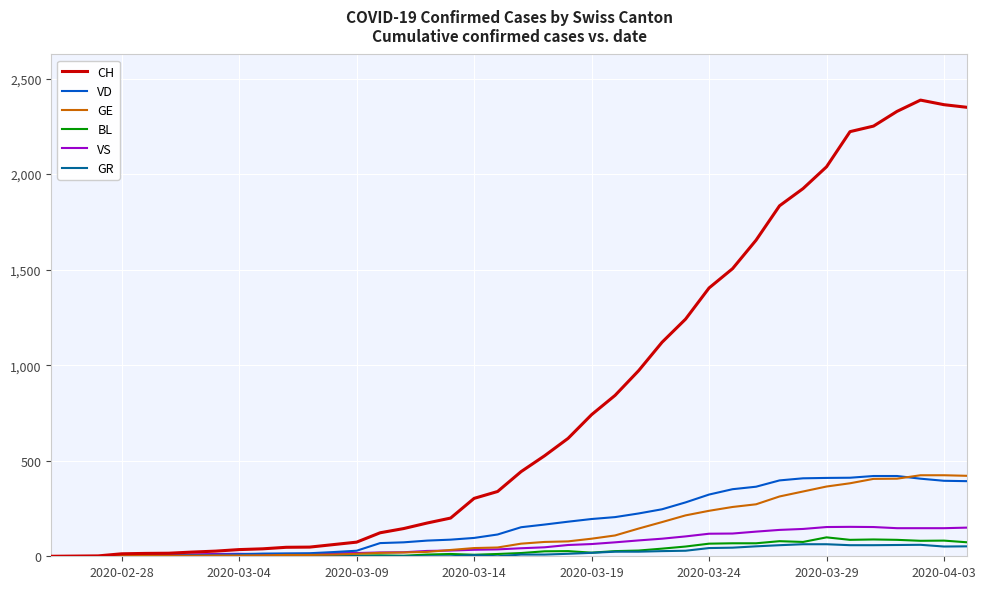

How many series are shown in this chart?

6